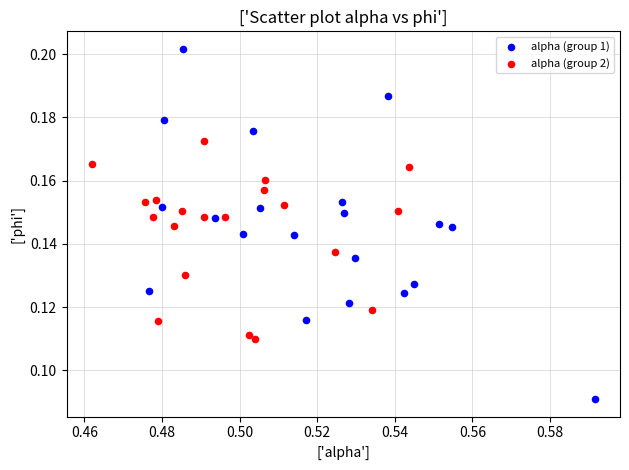

Which series reaches the maximum Y coordinate?

alpha (group 1)